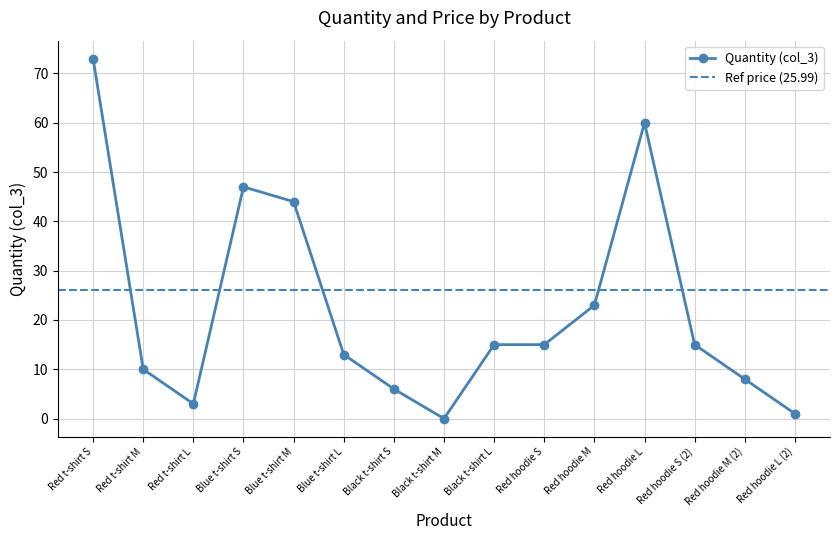

Count the number of categories in the chart.

15